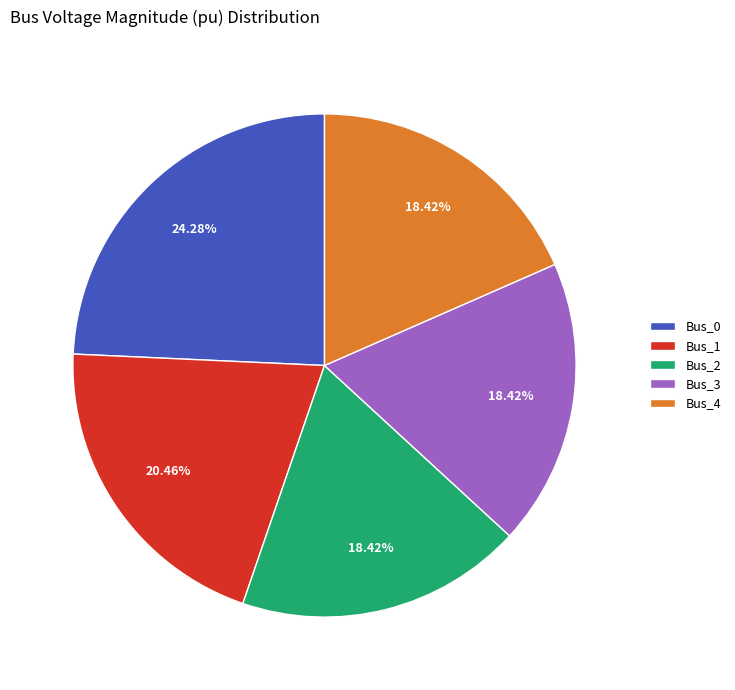

How many segments does this pie chart have?

5